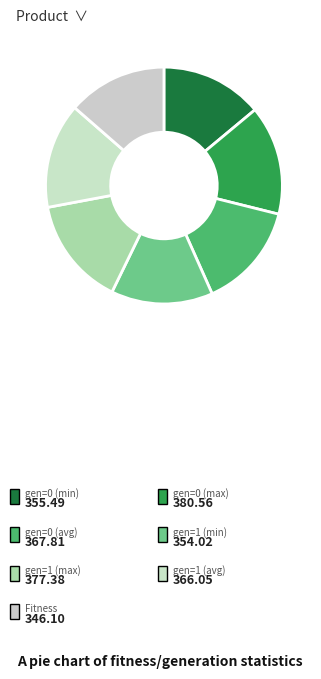

Does gen=1 (avg) represent more than half of the total?

No